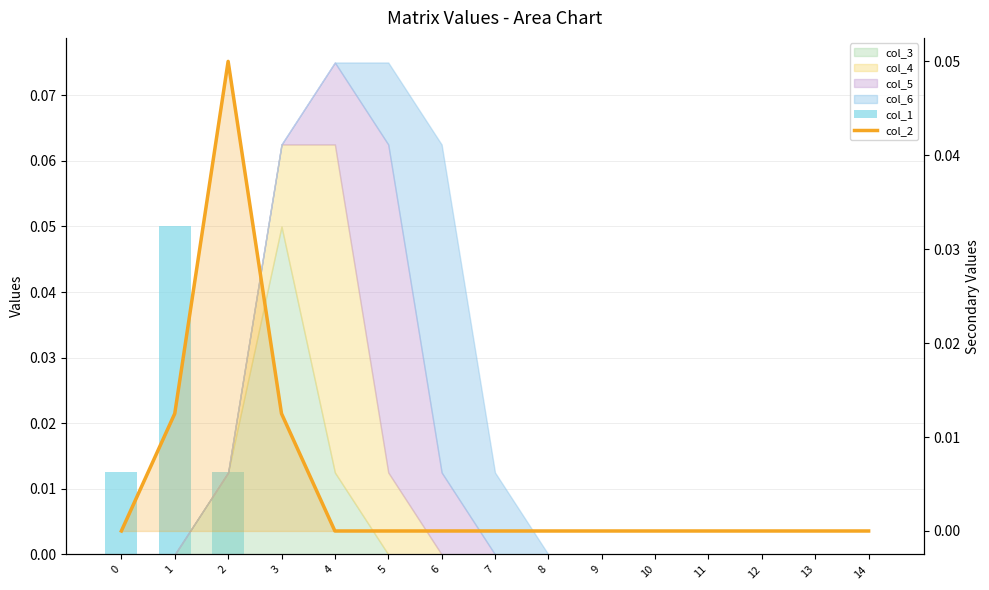

Rank the series at 1 from highest to lowest value.

col_1, col_2